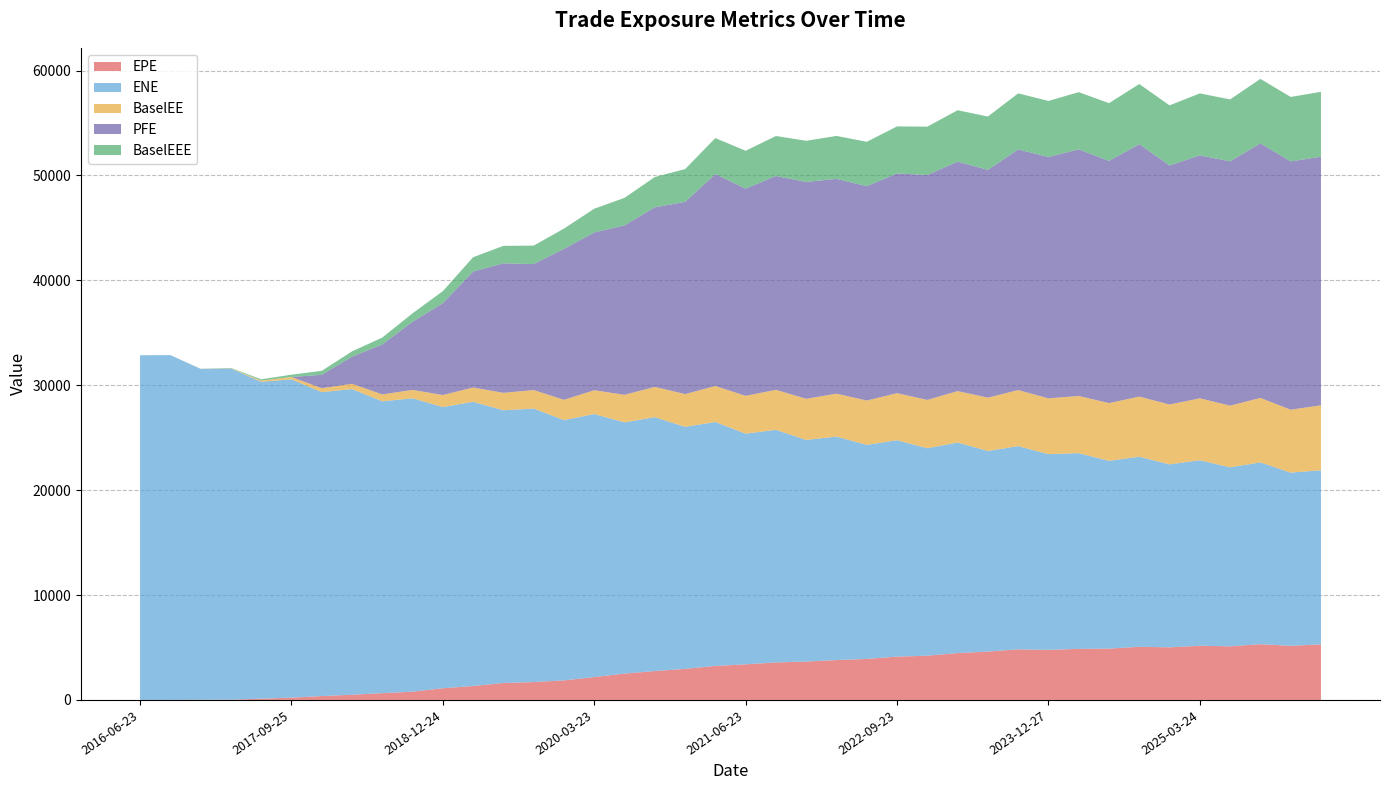

How many categories are shown in the chart?

40